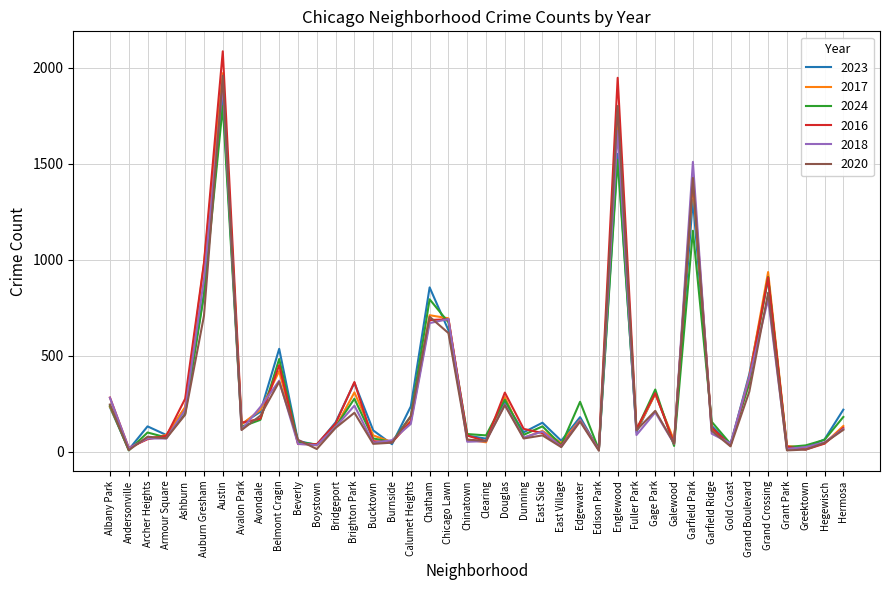

What are all the series names shown in the legend?

2023, 2017, 2024, 2016, 2018, 2020